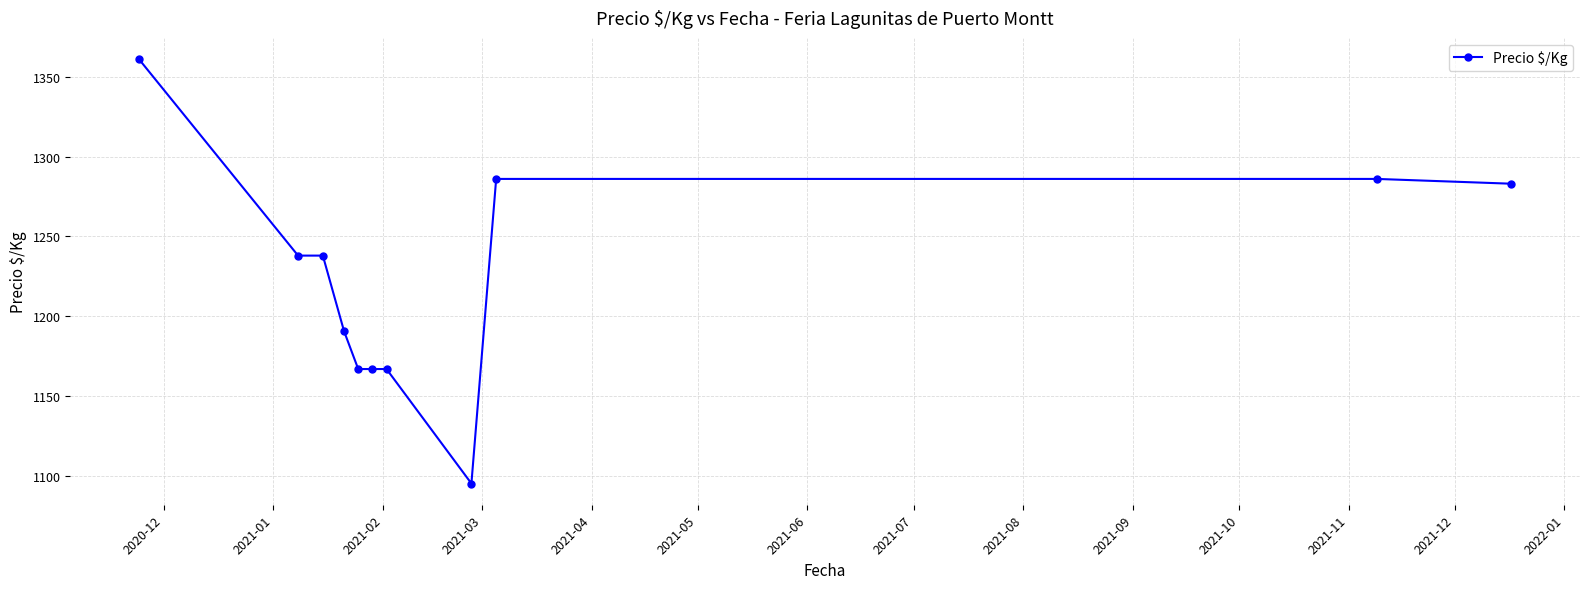

What is the smallest value displayed?

1095.3